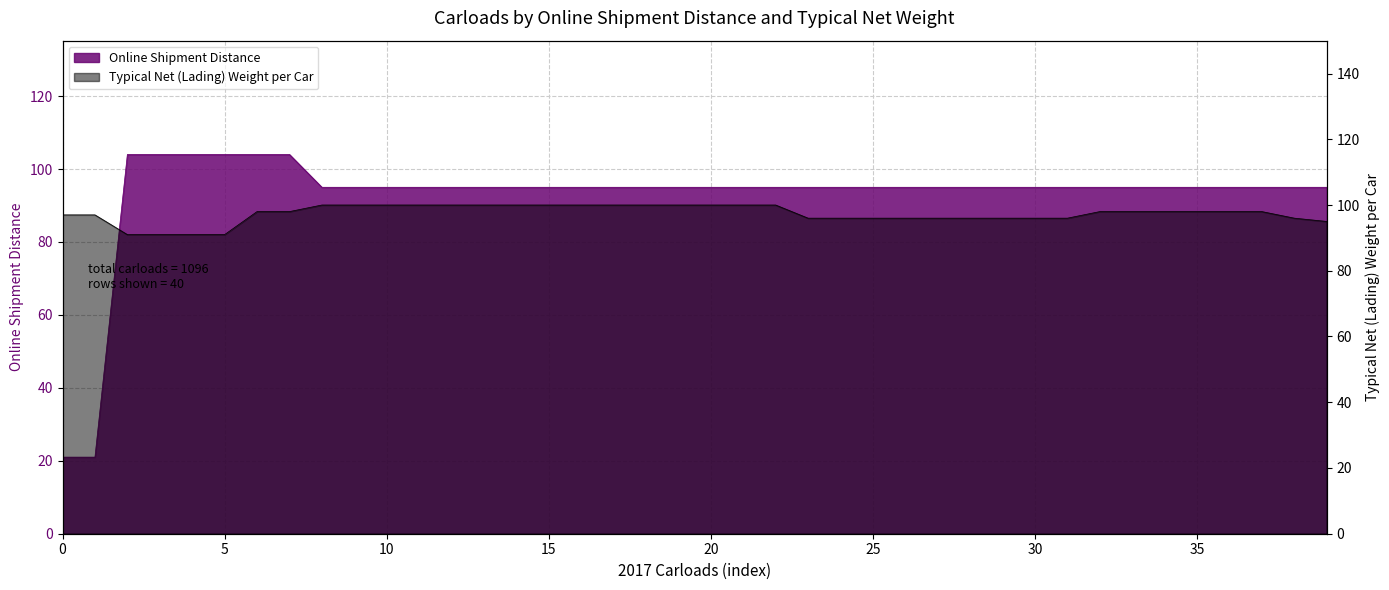

What are all the series names shown in the legend?

Online Shipment Distance, Typical Net (Lading) Weight per Car